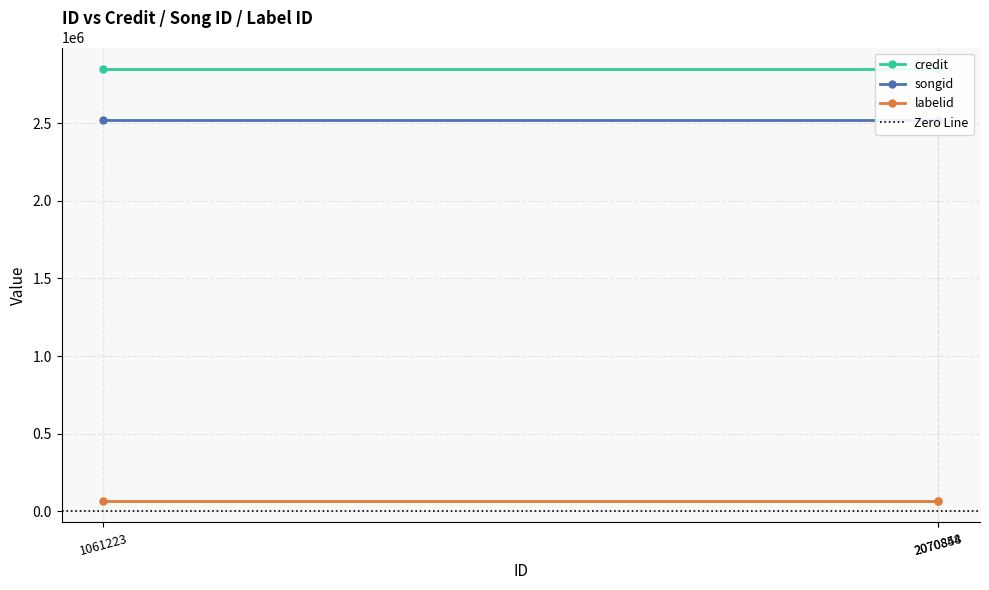

What is the smallest value displayed?

67266